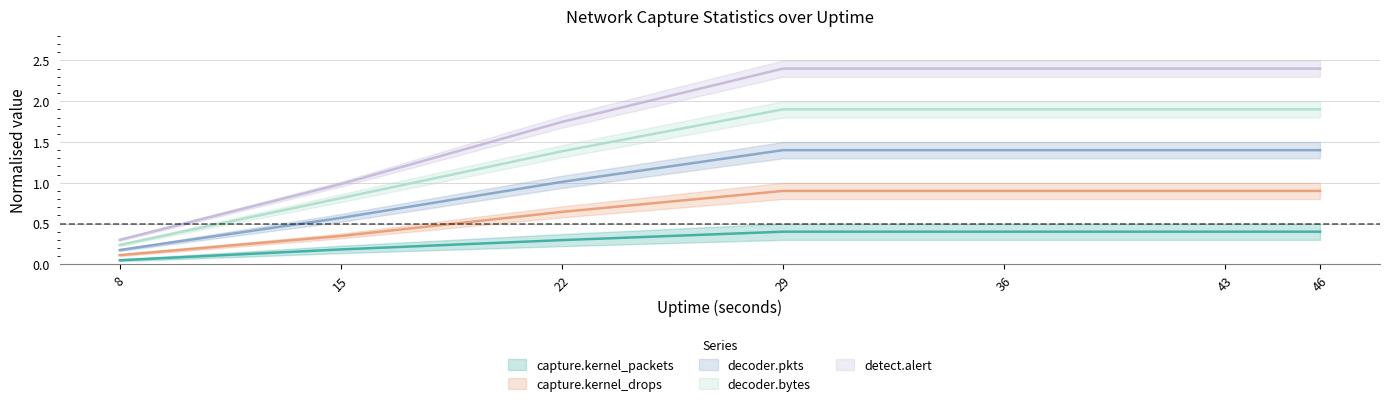

What is the average value of the detect.alert series?

1.1